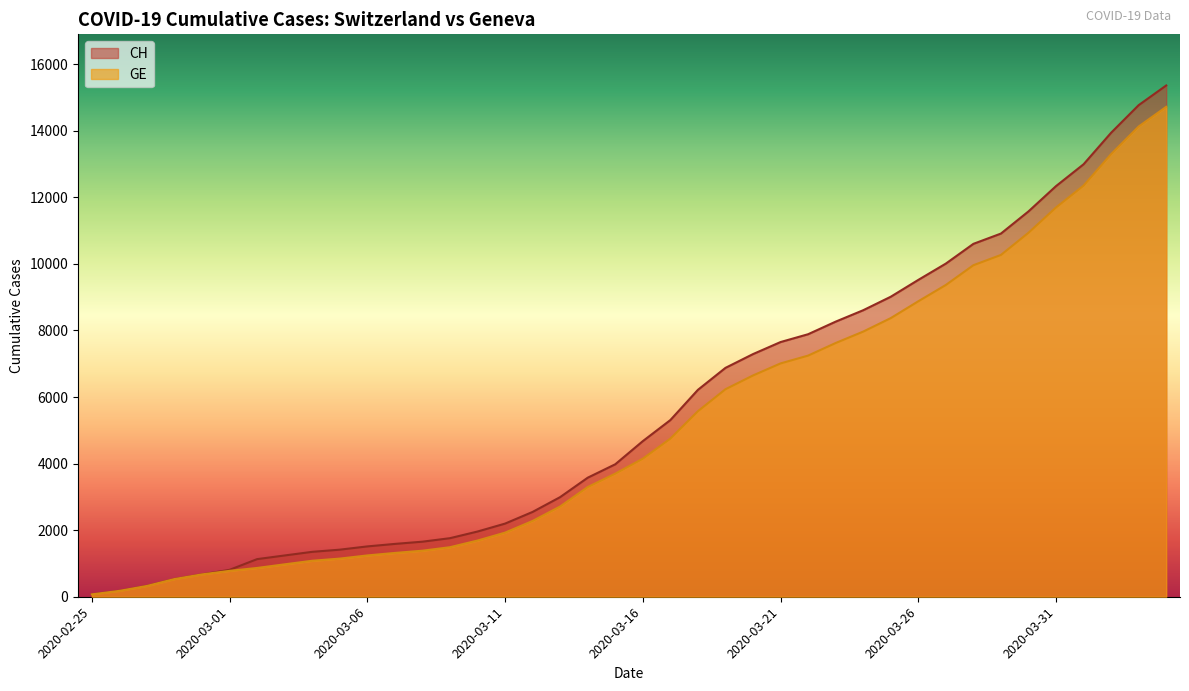

At which label is CH closest to 7715?

2020-03-21